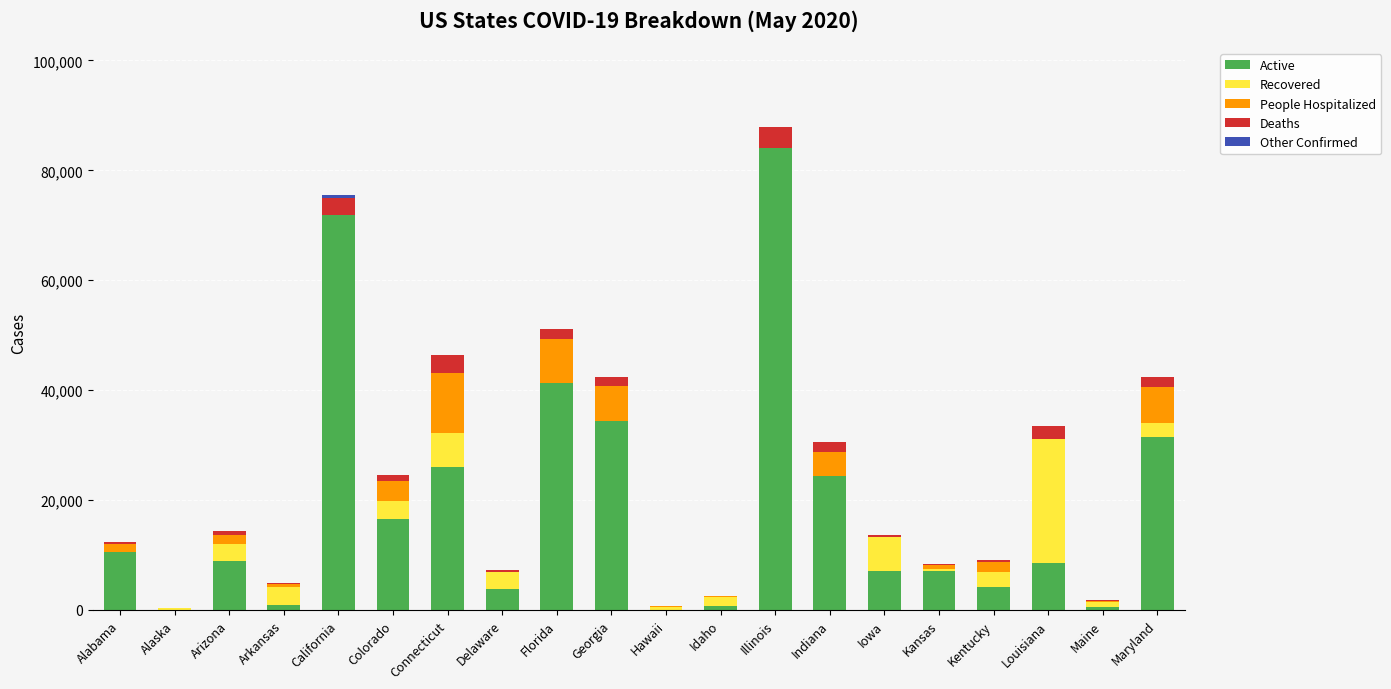

True or false: Active has a value of 8976 at Arizona.

True